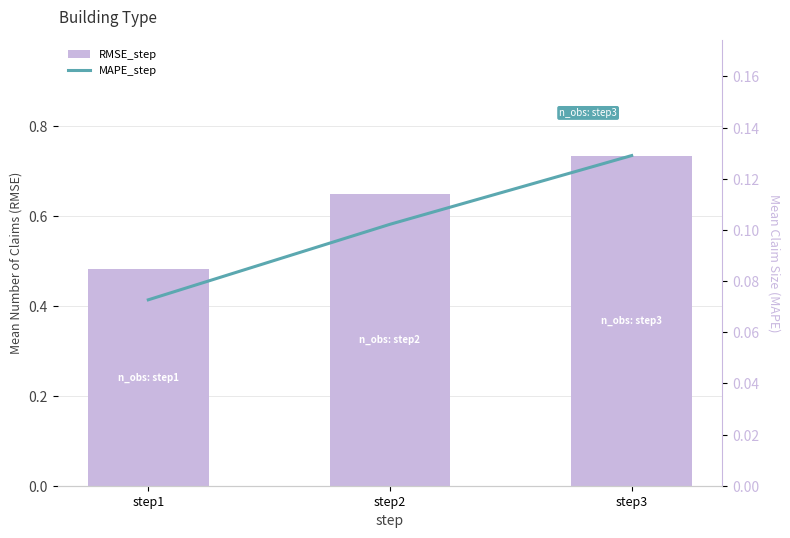

Between step2 and step3, which series saw the biggest shift?

RMSE_step